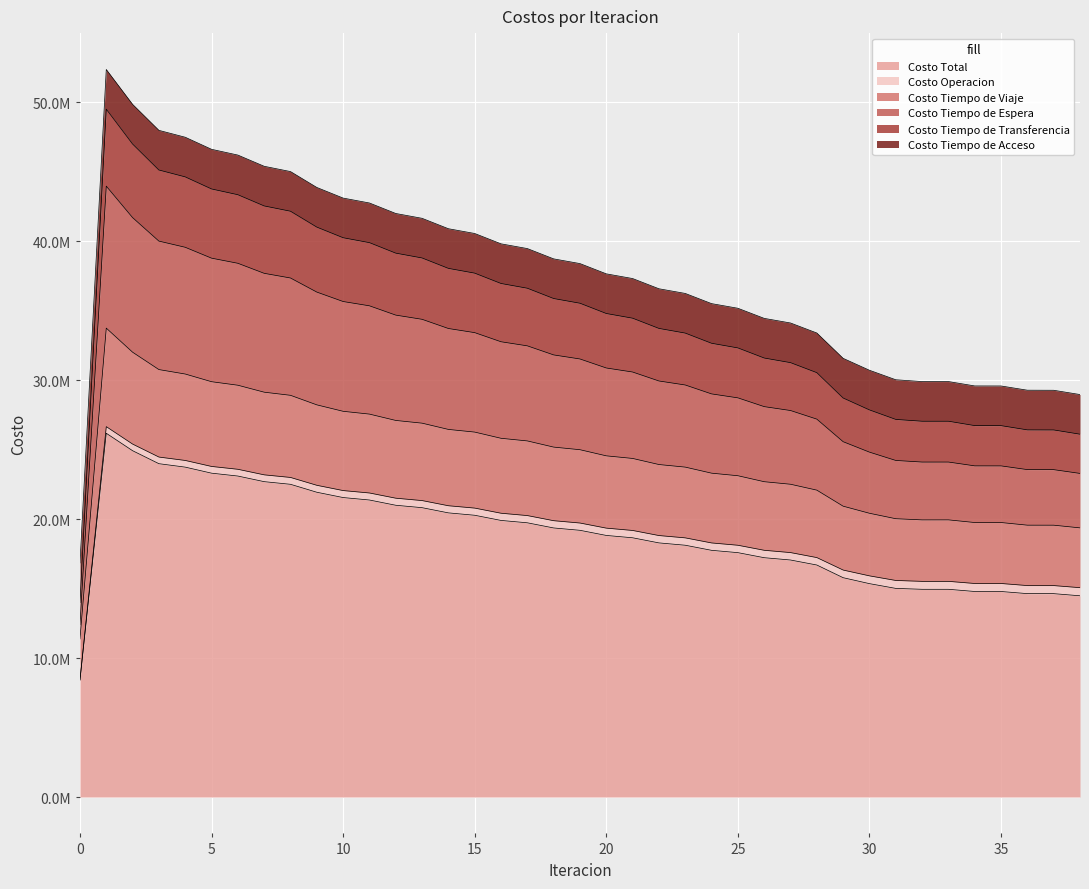

At which category does Costo Tiempo de Transferencia reach its first local peak?

1